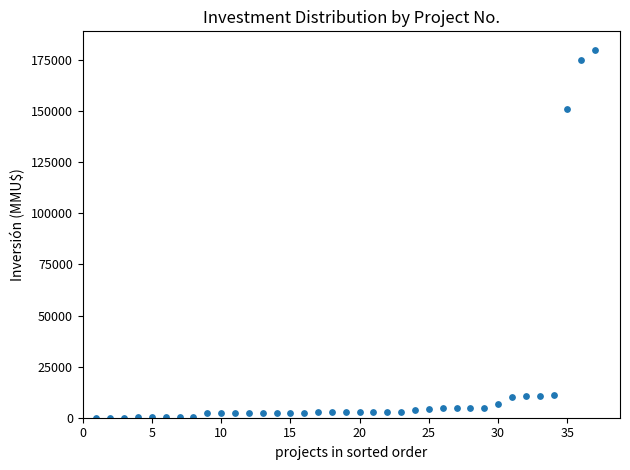

What Y value in the scatter plot is closest to 90000?

151000